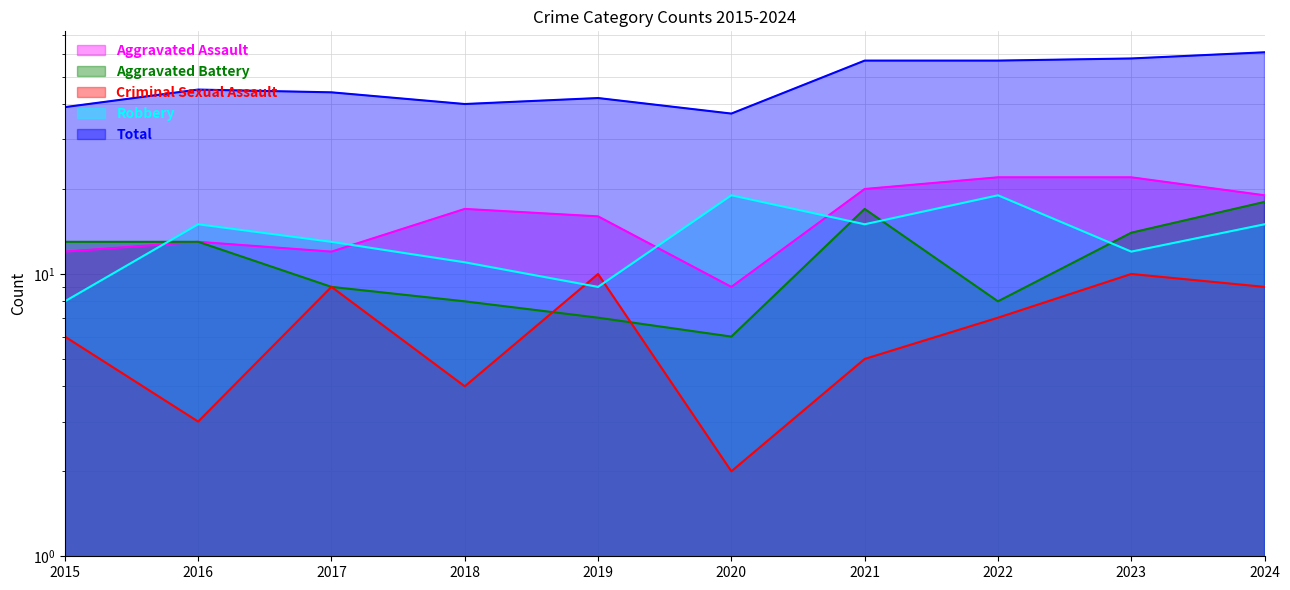

What is the minimum value shown in the chart?

2